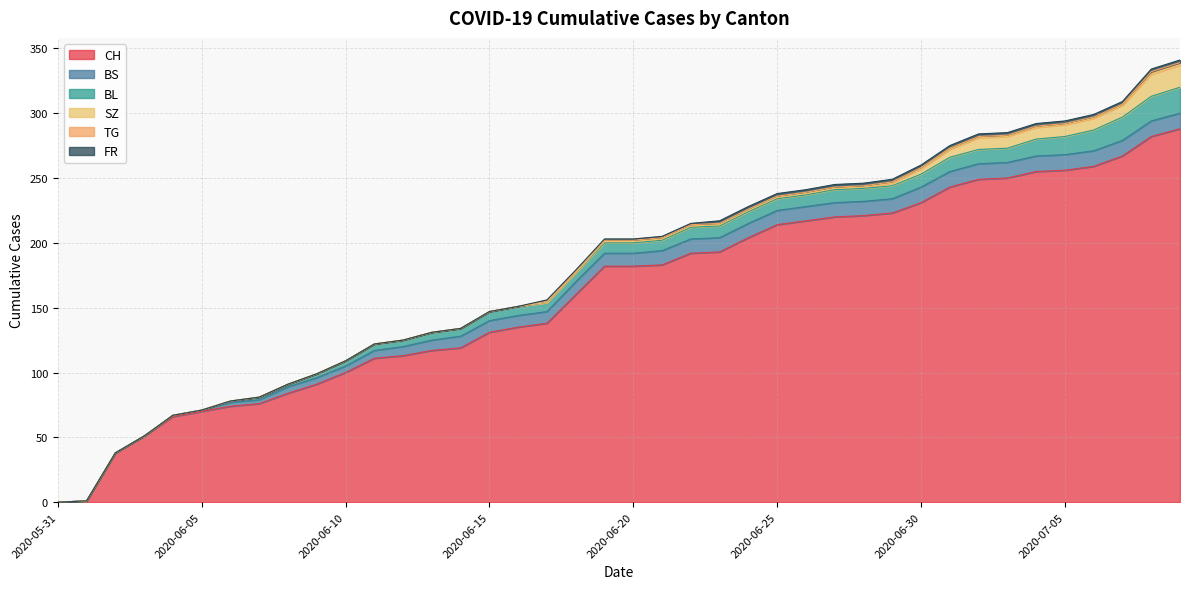

Which category has the lowest value in the BL series?

2020-05-31